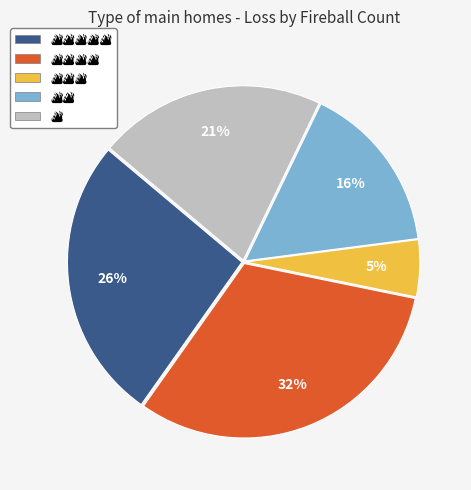

Does any single category account for the majority?

No